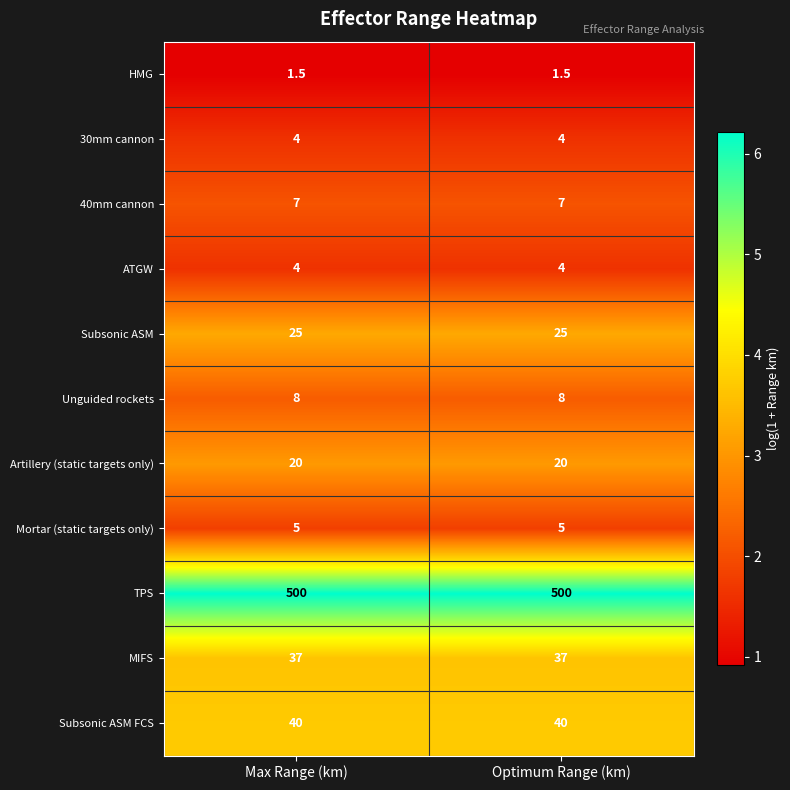

At how many categories does at least one series exceed 4?

2